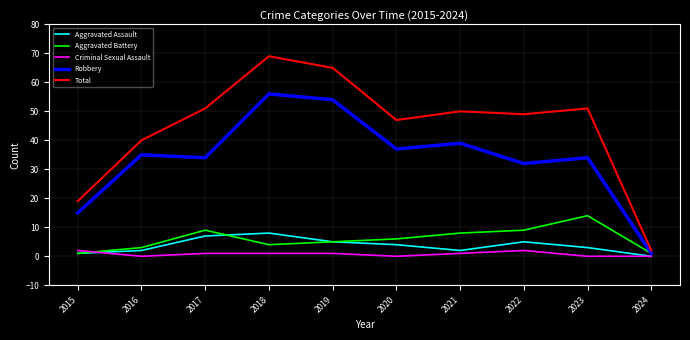

True or false: Aggravated Battery and Total intersect in this chart.

False